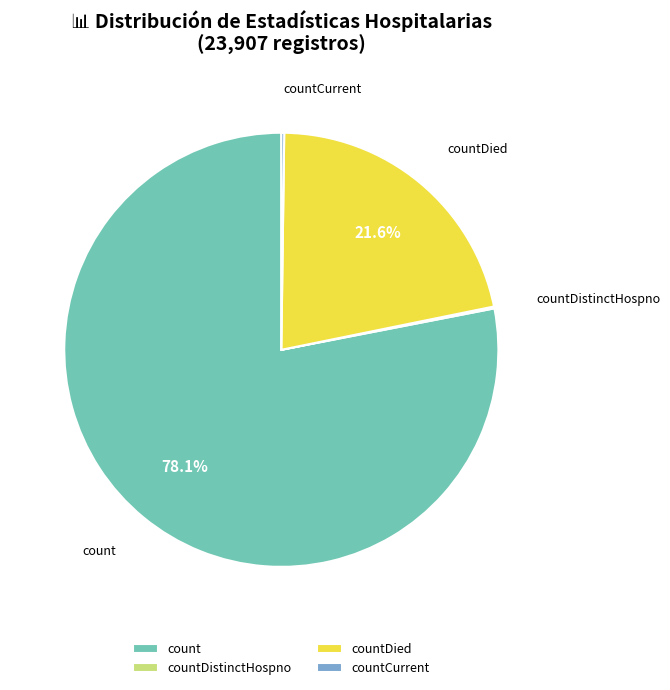

Which slice represents more than half of the pie?

count